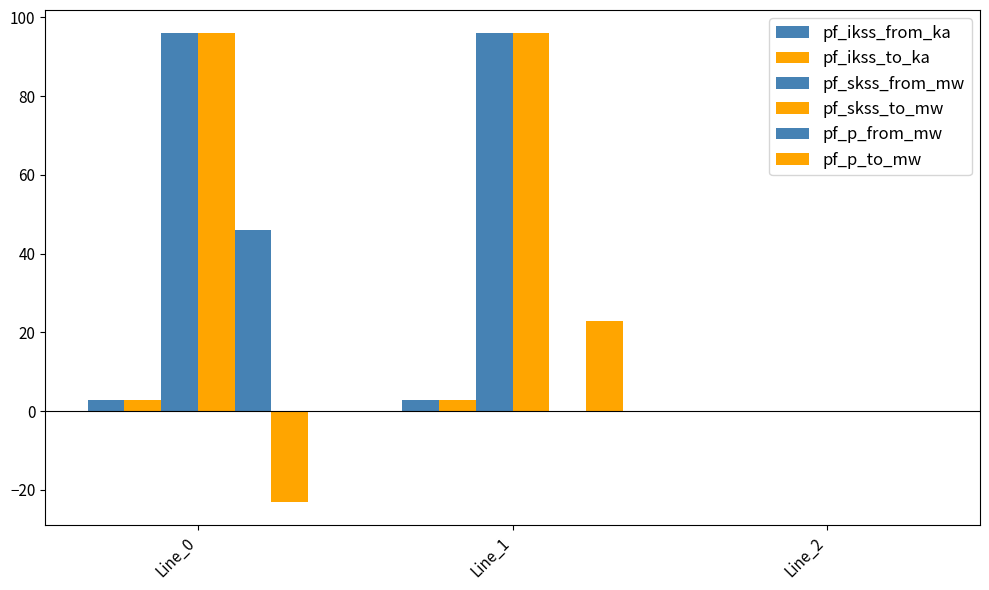

Reading left to right, transcribe all the data shown in this chart.

pf_ikss_from_ka: 2.8	2.8	0.0
pf_ikss_to_ka: 2.8	2.8	0.0
pf_skss_from_mw: 95.9	95.9	0.0
pf_skss_to_mw: 95.9	95.9	0.0
pf_p_from_mw: 45.9	-0.0	0.0
pf_p_to_mw: -23.0	23.0	0.0